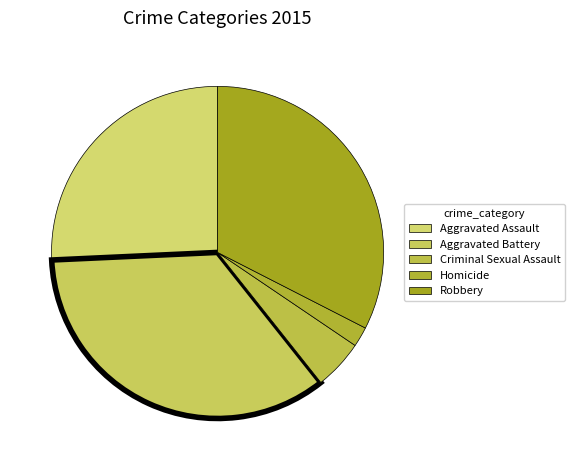

Is Aggravated Assault the majority of the pie?

No